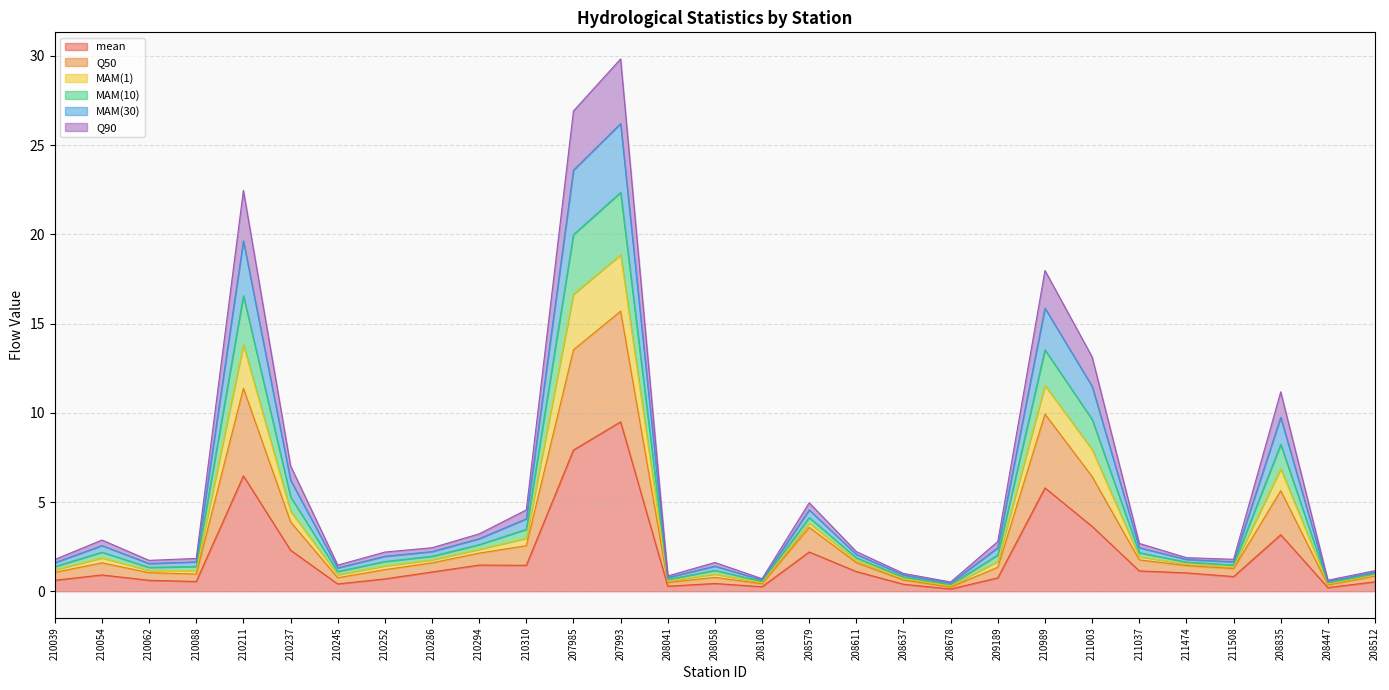

What is the greatest value displayed?

29.8